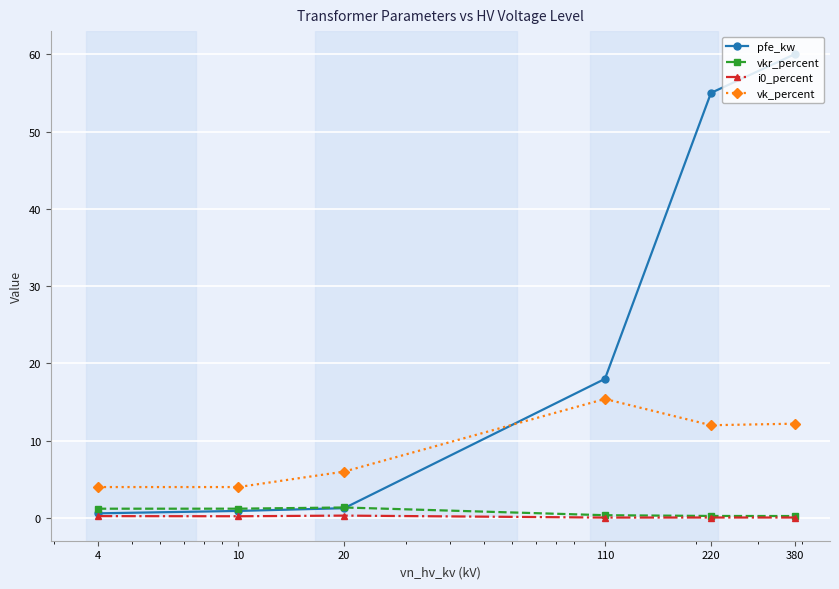

How many intersections are there between vkr_percent and pfe_kw?

1